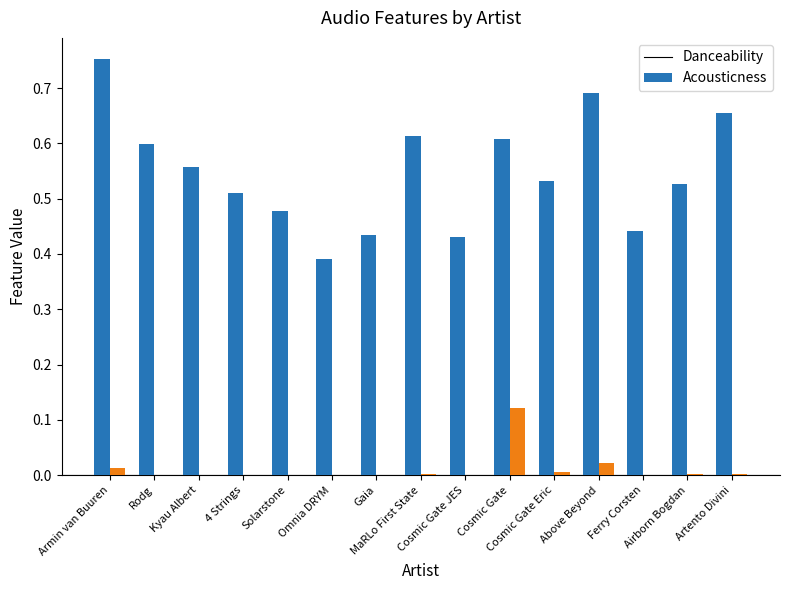

True or false: acousticness has a value of 0.0 at Omnia DRYM.

True